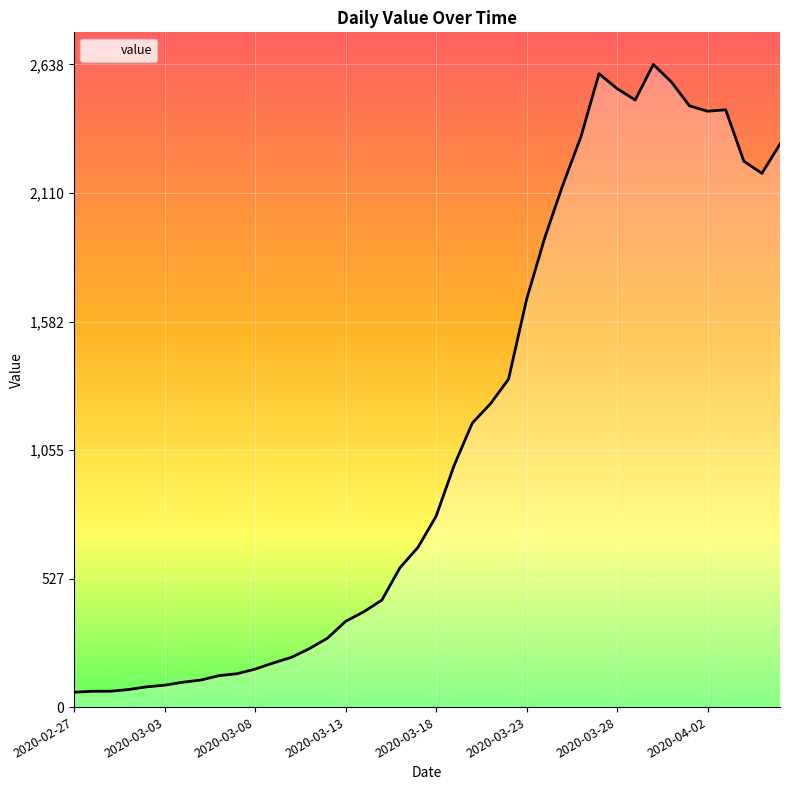

What is the greatest value displayed?

2638